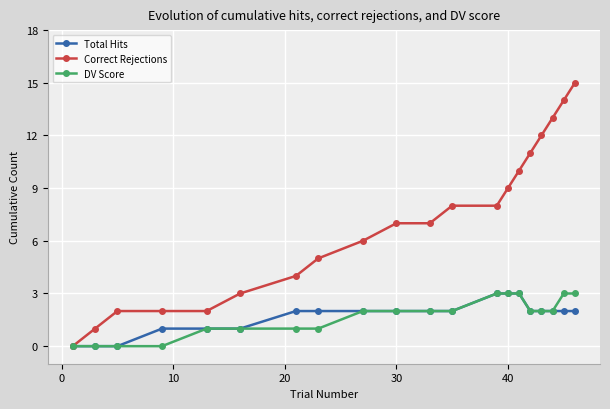

Which series has the widest spread of values?

Correct Rejections